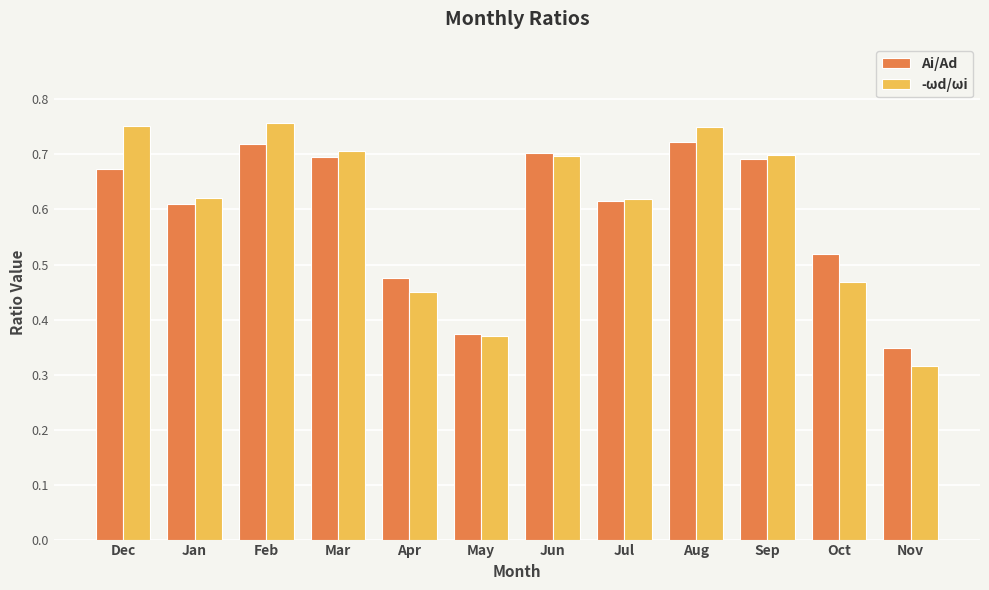

What position from the right is May?

7